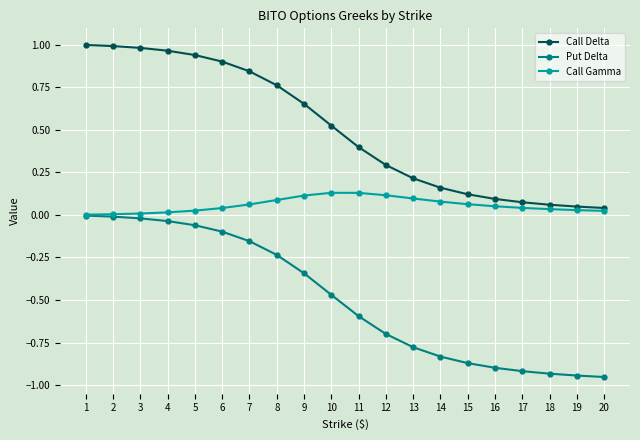

Which series changed the most between 4 and 20?

Call Delta